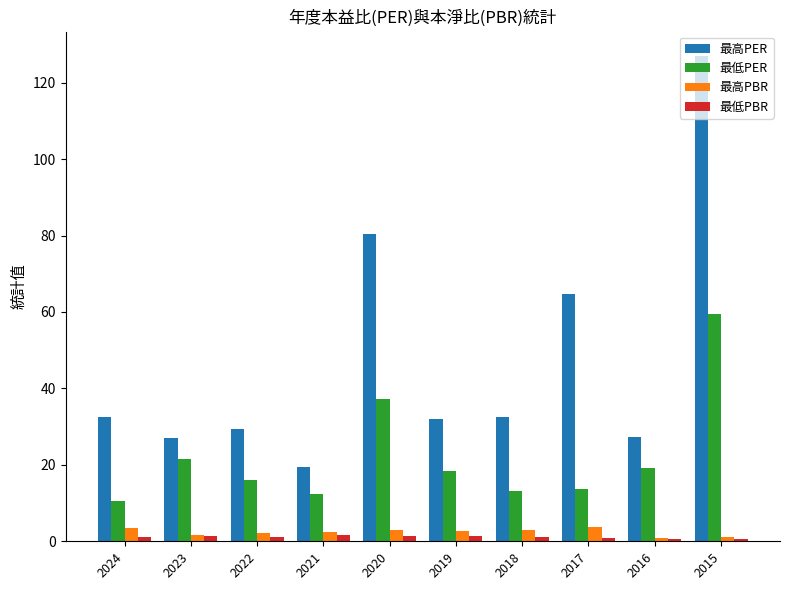

At which label is 最低PER closest to 35?

2020